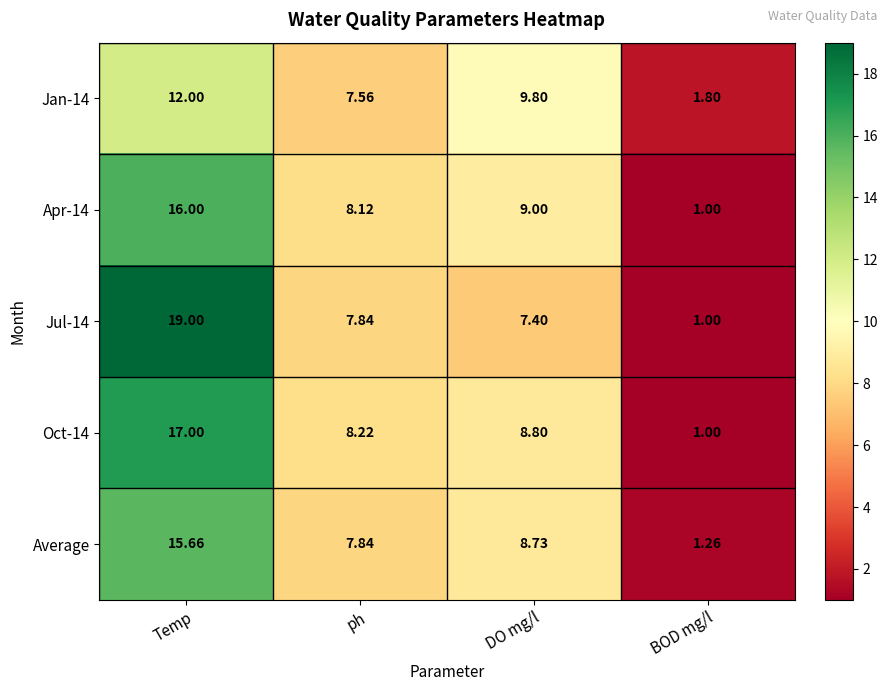

How many distinct data groups are displayed?

5